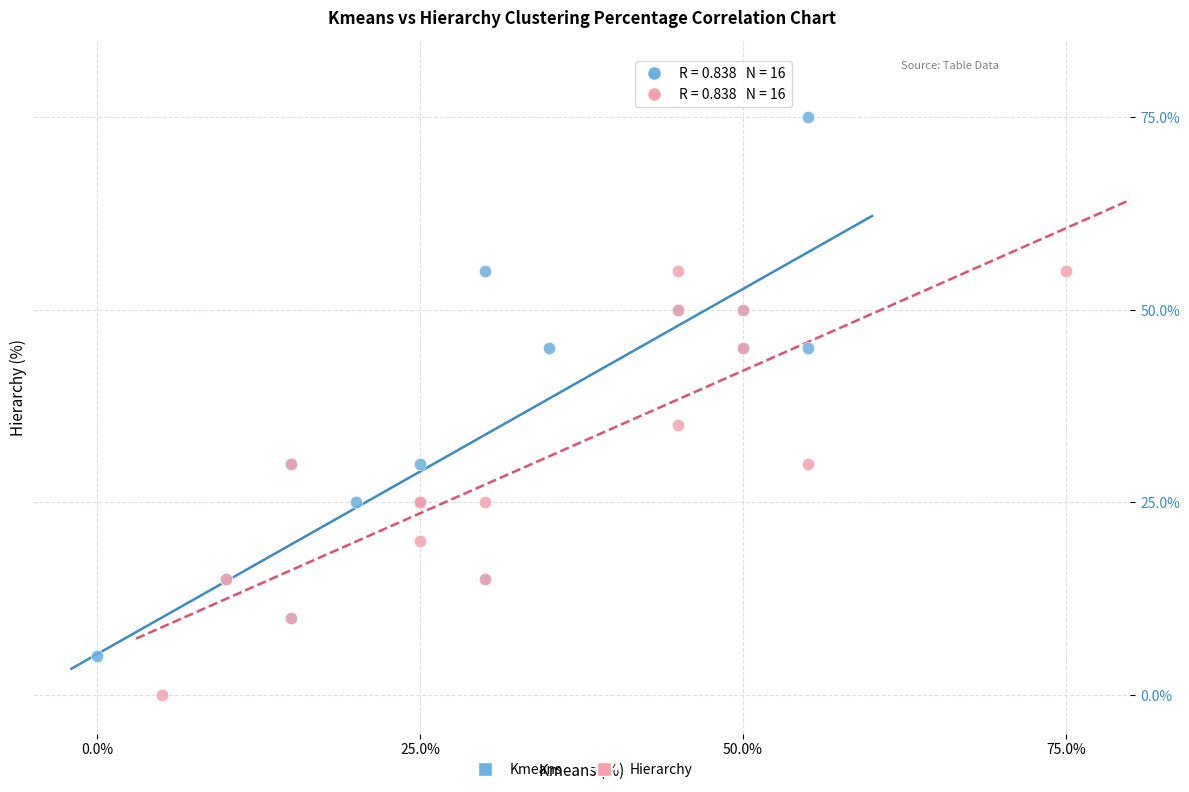

What are all the series names shown in the legend?

Kmeans, Hierarchy